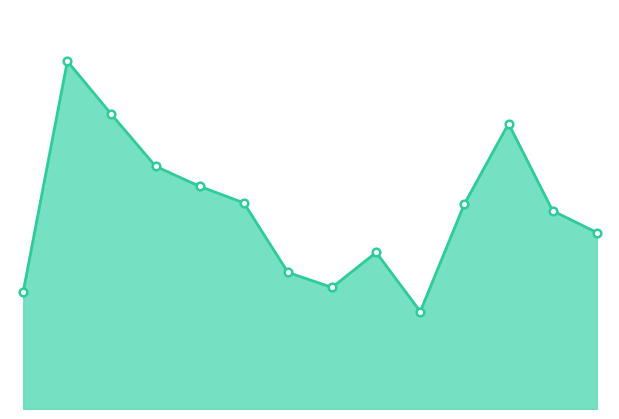

Is this an area chart (filled region under the line)?

Yes